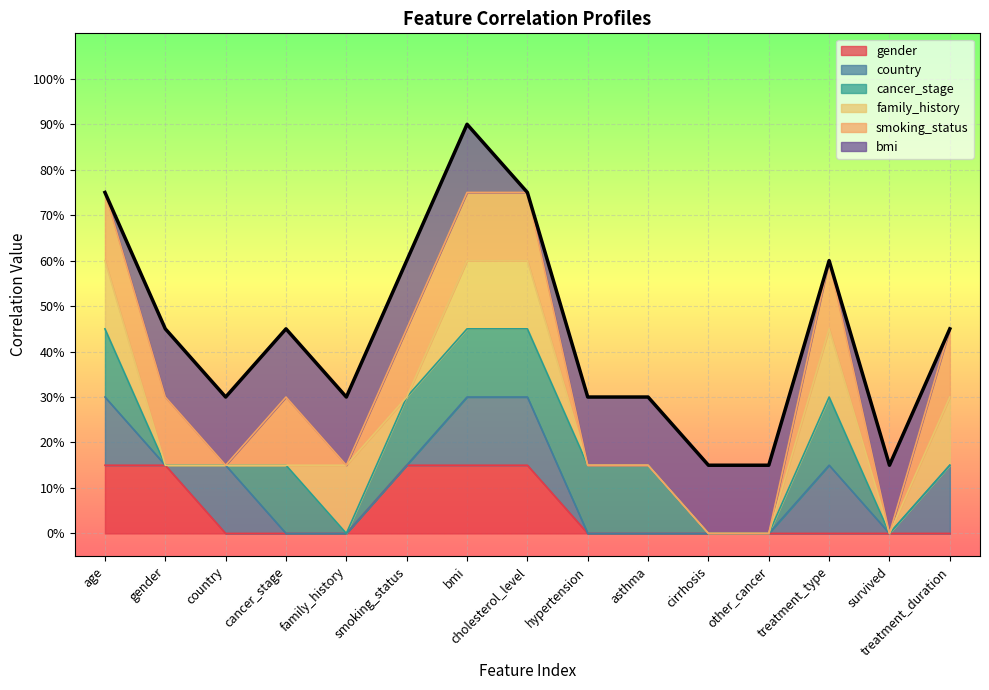

Reading right to left, what are all the values shown in this chart?

gender: treatment_duration=0	survived=0	treatment_type=0	other_cancer=0	cirrhosis=0	asthma=0	hypertension=0	cholesterol_level=1	bmi=1	smoking_status=1	family_history=0	cancer_stage=0	country=0	gender=1	age=1
country: treatment_duration=1	survived=0	treatment_type=1	other_cancer=0	cirrhosis=0	asthma=0	hypertension=0	cholesterol_level=1	bmi=1	smoking_status=0	family_history=0	cancer_stage=0	country=1	gender=0	age=1
cancer_stage: treatment_duration=0	survived=0	treatment_type=1	other_cancer=0	cirrhosis=0	asthma=1	hypertension=1	cholesterol_level=1	bmi=1	smoking_status=1	family_history=0	cancer_stage=1	country=0	gender=0	age=1
family_history: treatment_duration=1	survived=0	treatment_type=1	other_cancer=0	cirrhosis=0	asthma=0	hypertension=0	cholesterol_level=1	bmi=1	smoking_status=0	family_history=1	cancer_stage=0	country=0	gender=0	age=1
smoking_status: treatment_duration=1	survived=0	treatment_type=1	other_cancer=0	cirrhosis=0	asthma=0	hypertension=0	cholesterol_level=1	bmi=1	smoking_status=1	family_history=0	cancer_stage=1	country=0	gender=1	age=1
bmi: treatment_duration=0	survived=1	treatment_type=0	other_cancer=1	cirrhosis=1	asthma=1	hypertension=1	cholesterol_level=0	bmi=1	smoking_status=1	family_history=1	cancer_stage=1	country=1	gender=1	age=0